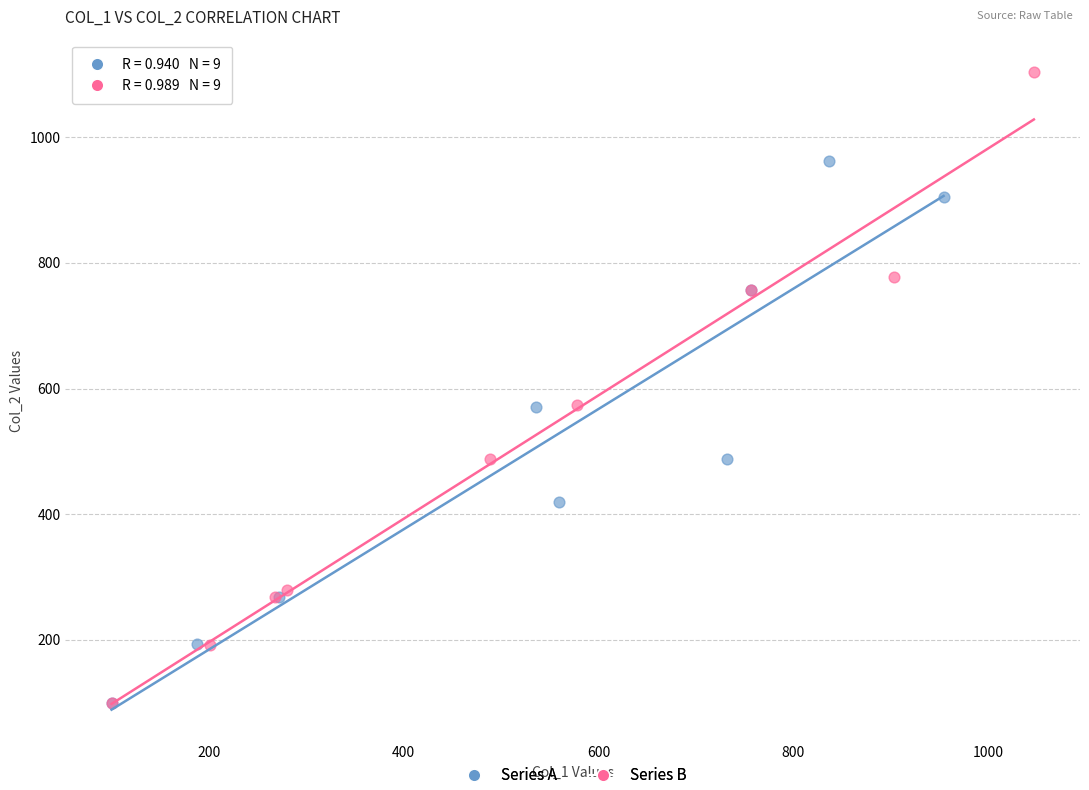

Which series has the widest spread of Y values?

Series B